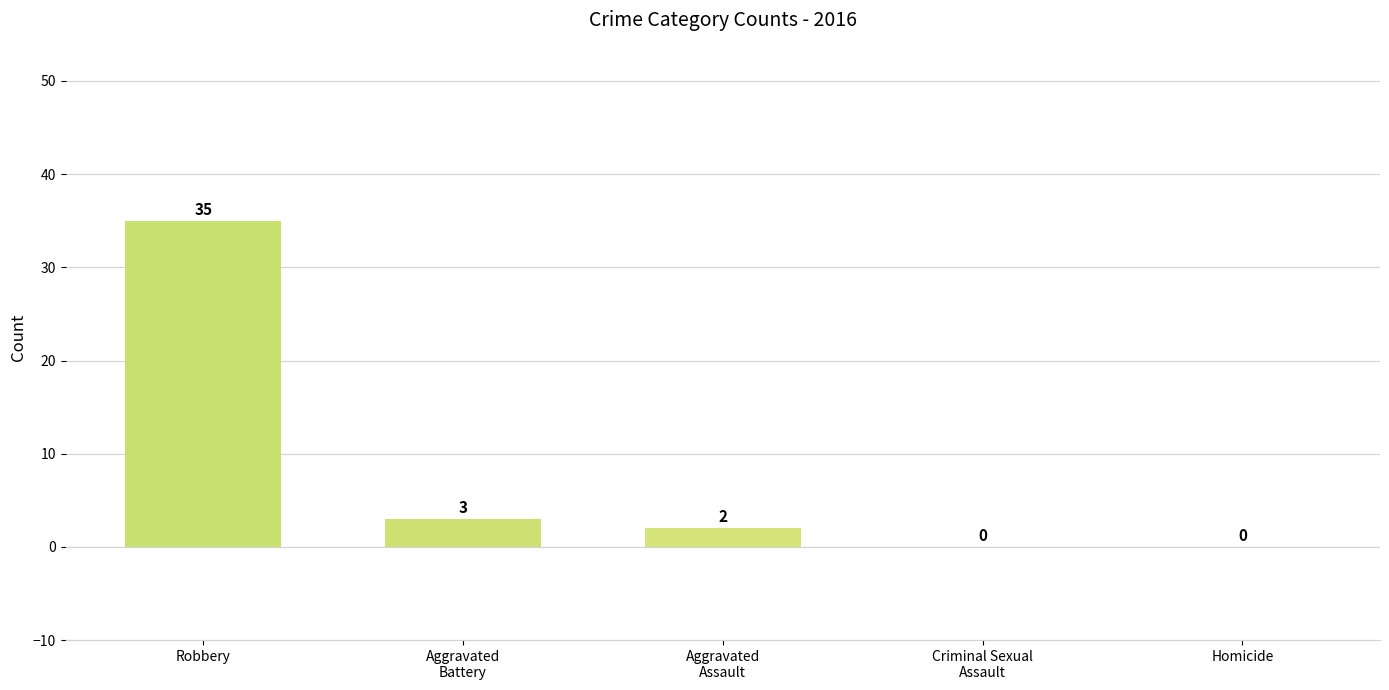

Is it true that the value at Homicide is -20?

False